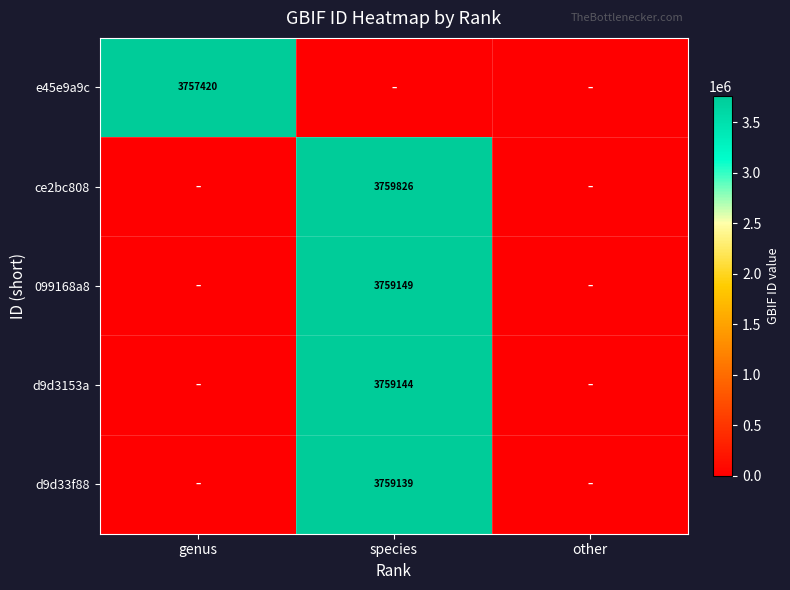

The 099168a8 series shows 3759149 at species. True or false?

True